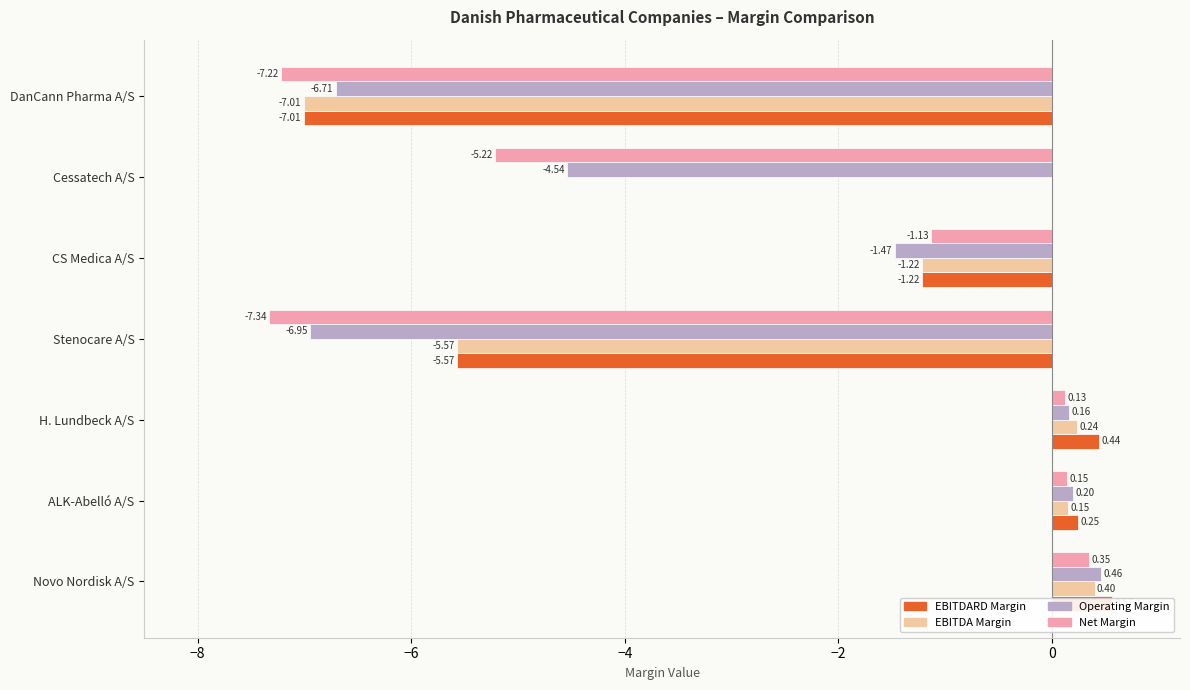

Is it true that EBITDA Margin equals -3.0 at Cessatech A/S?

False